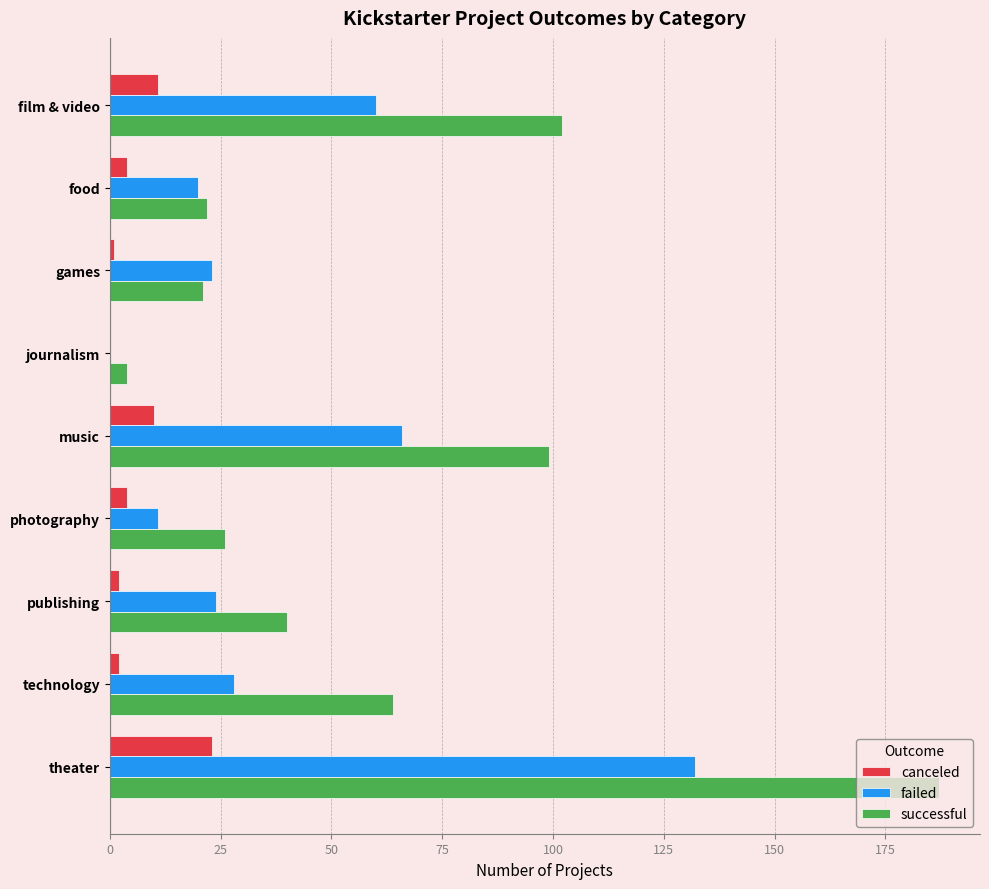

What is the sum of all failed values?

364